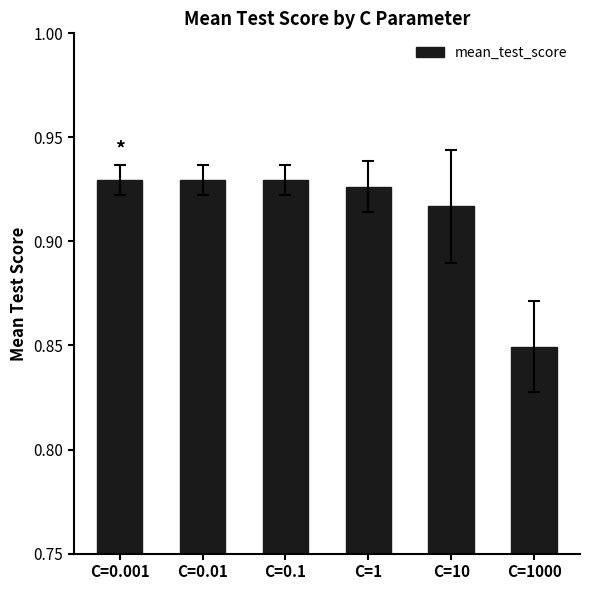

What is the sum of the values at C=1 and C=1000?

1.8